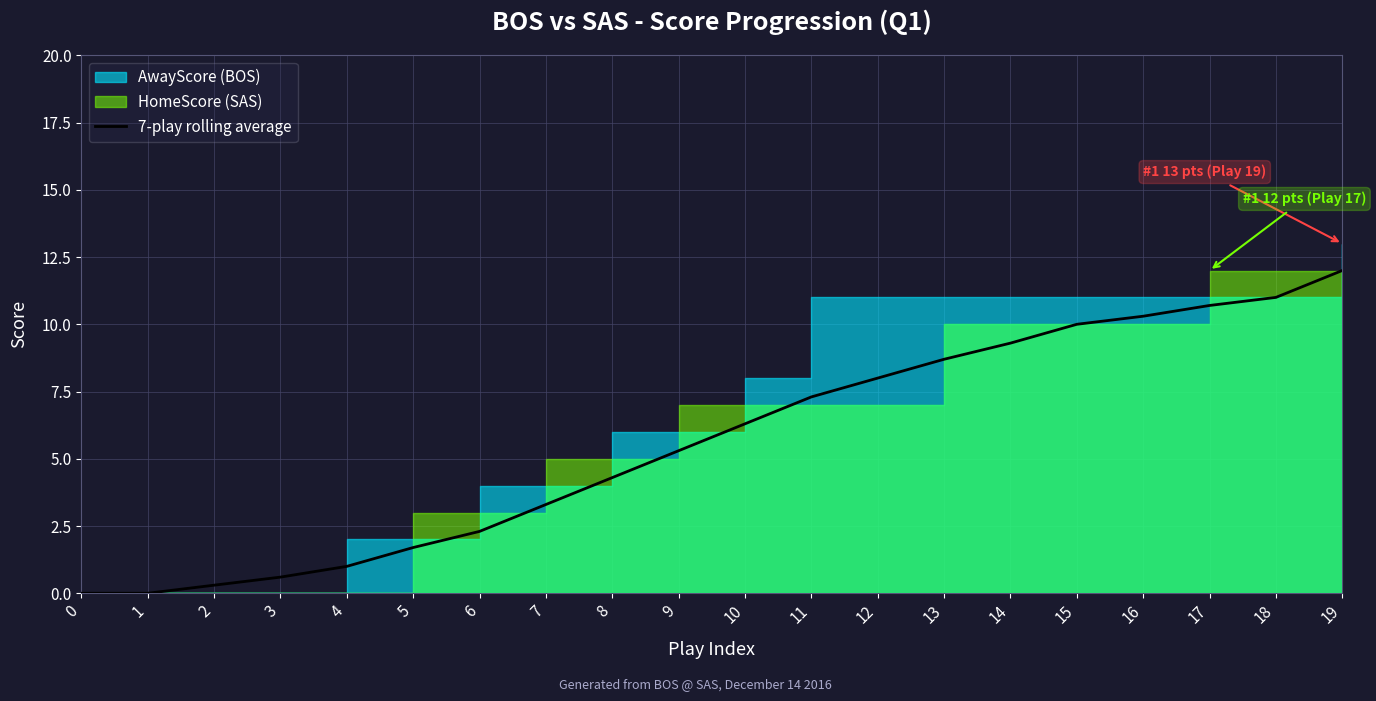

Does the chart display data point markers on the line(s)?

No